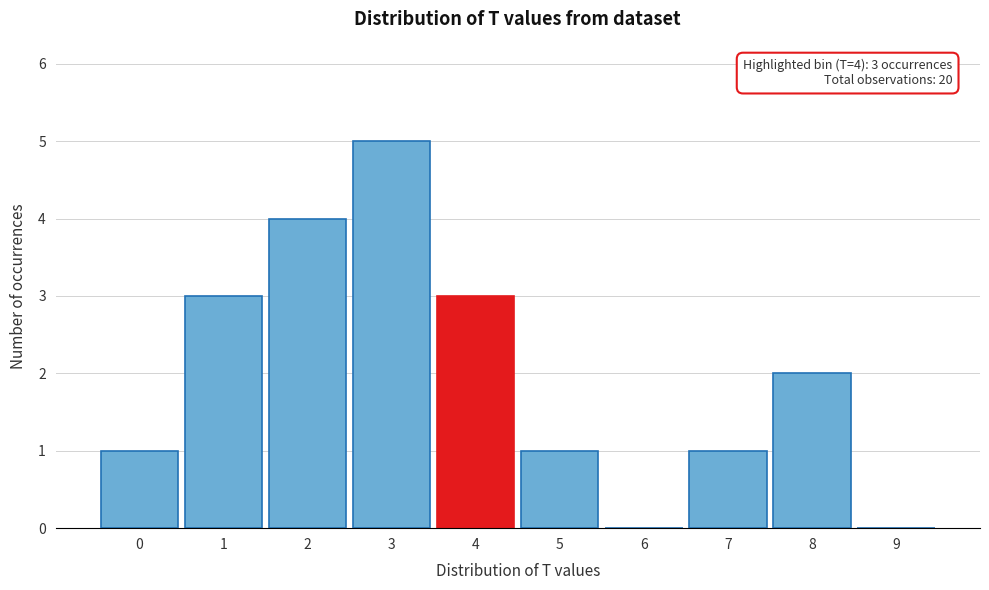

Reading left to right, what are all the values shown in this chart?

0=1	1=3	2=4	3=5	4=3	5=1	6=0	7=1	8=2	9=0